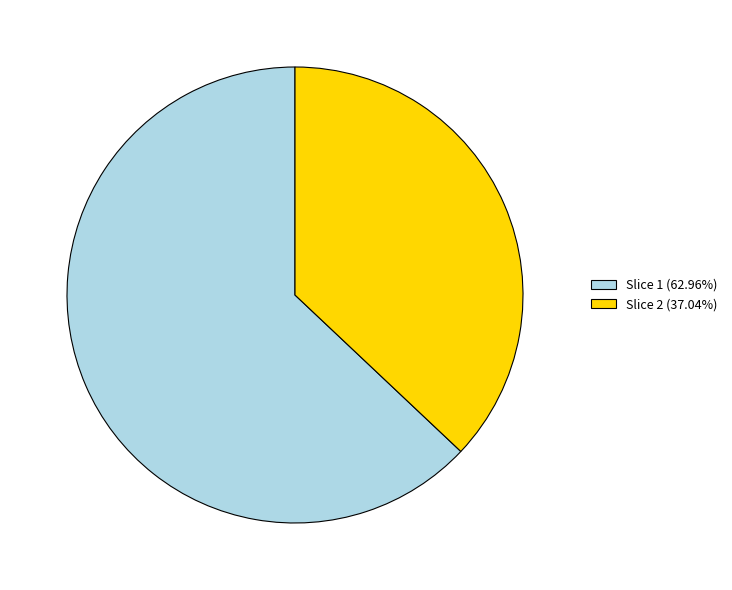

Rank the categories by value from highest to lowest.

Slice 1, Slice 2